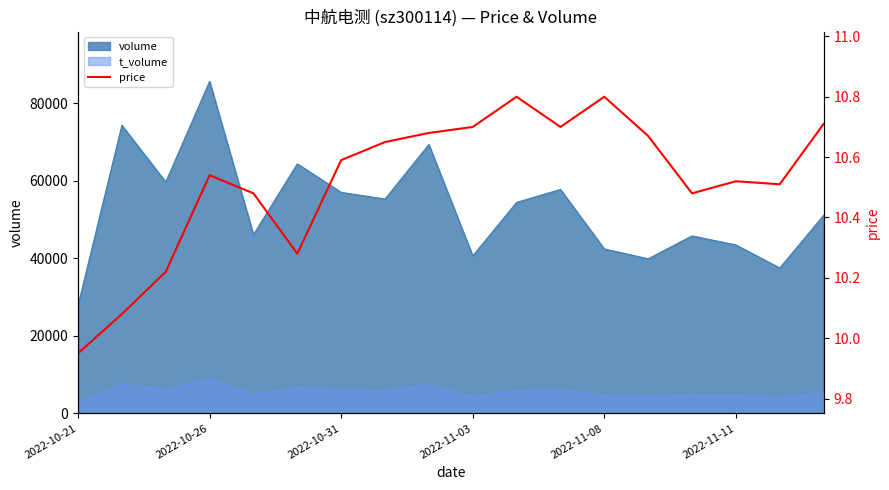

True or false: t_volume and volume cross at least once.

False